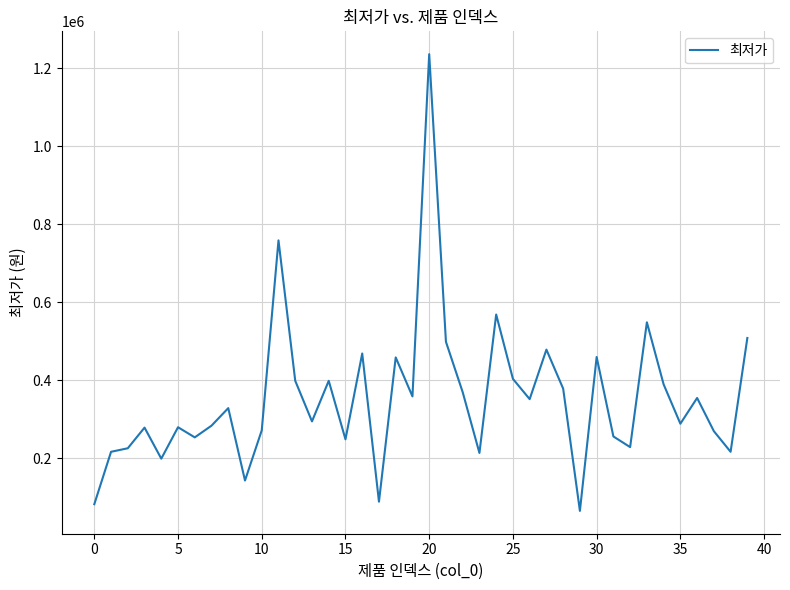

What is the difference between the maximum and minimum values?

1170890